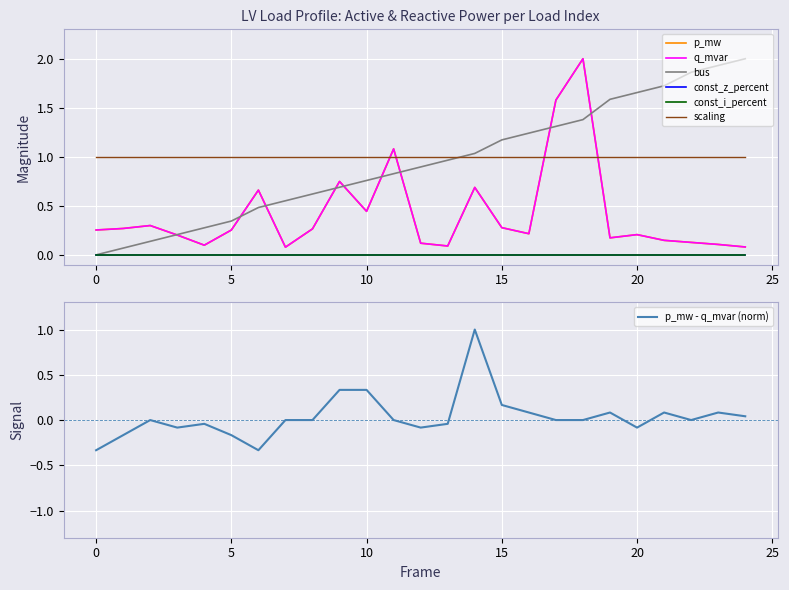

Is this an area chart (filled region under the line)?

No